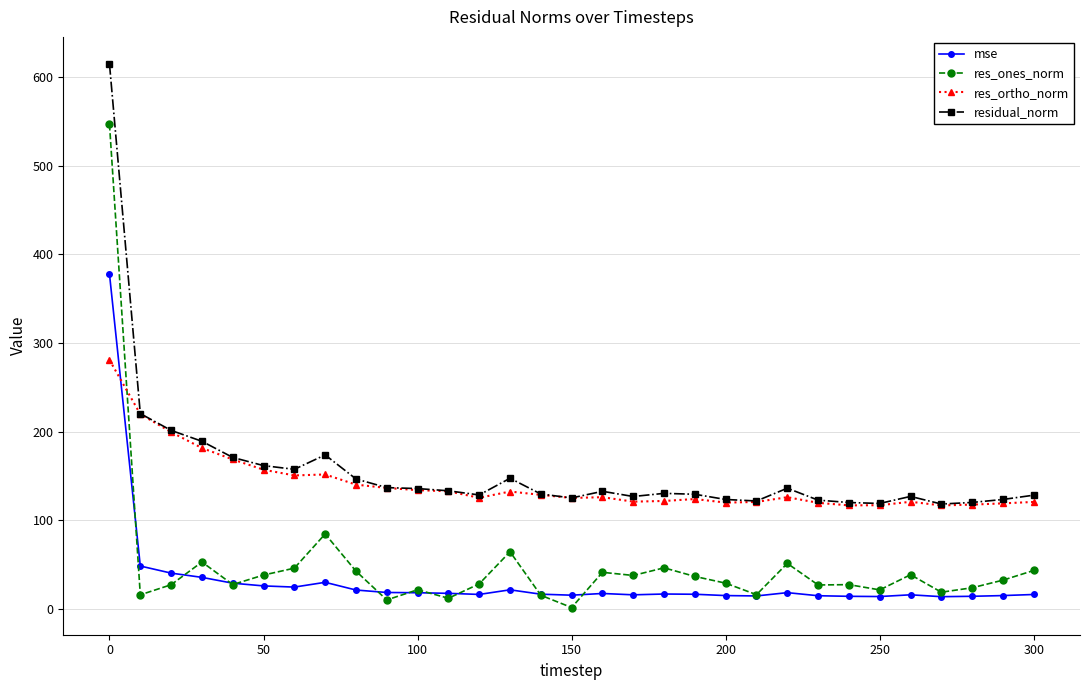

What is the minimum value shown in the chart?

1.8